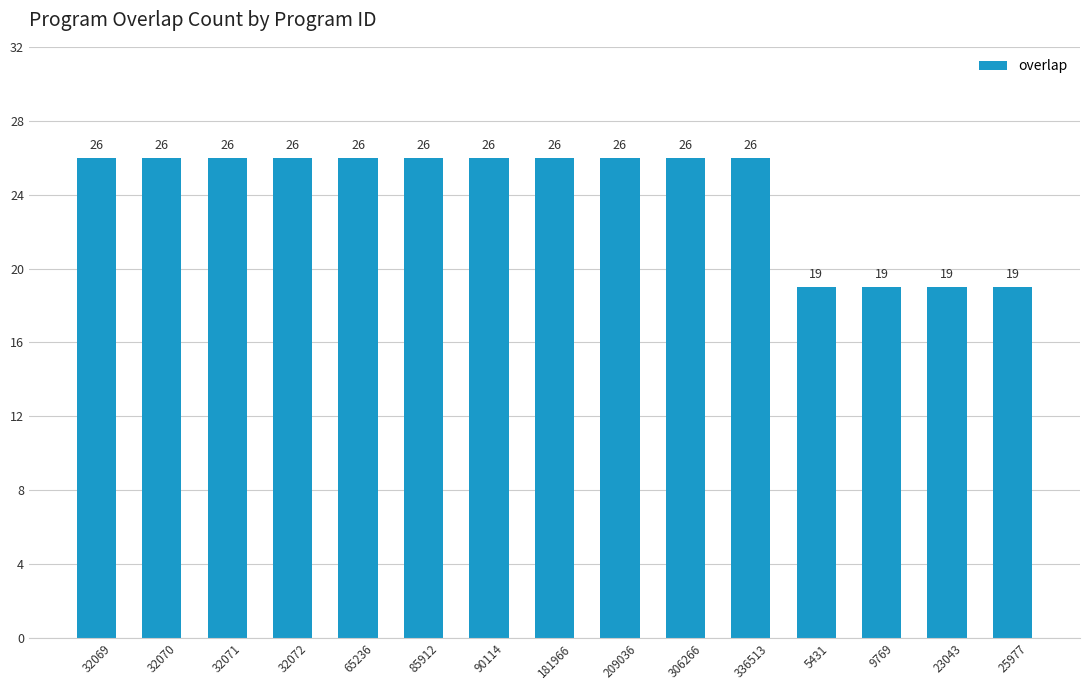

True or false: the data shows 32 at 5431.

False